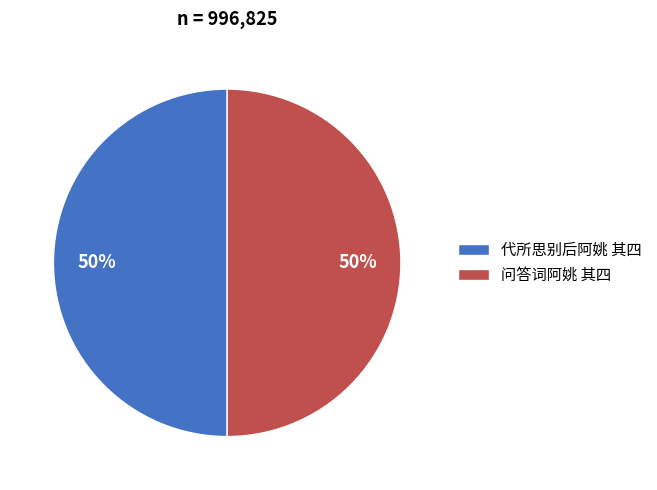

How many slices are in this pie chart?

2